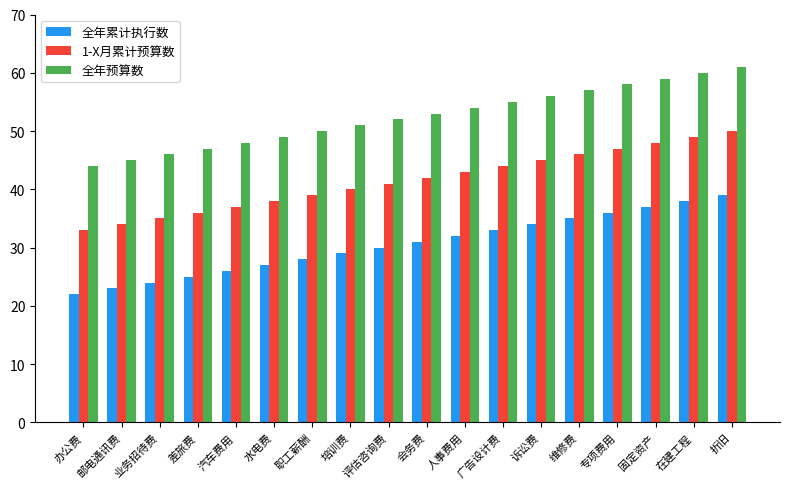

What is the greatest value displayed?

61